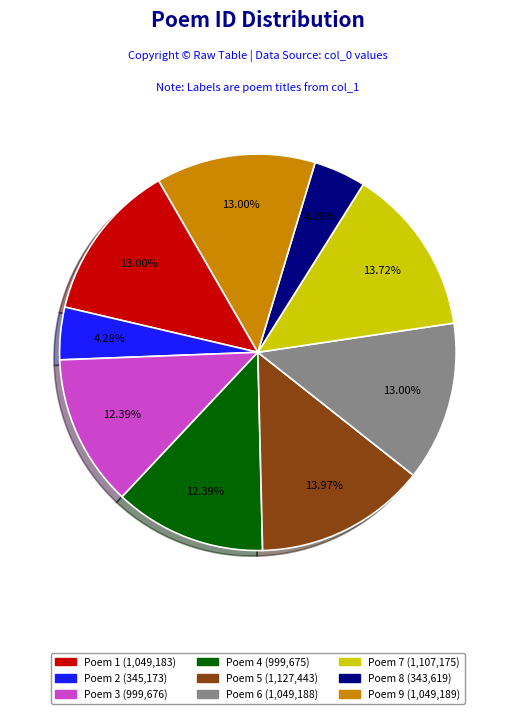

Does any single category account for the majority?

No